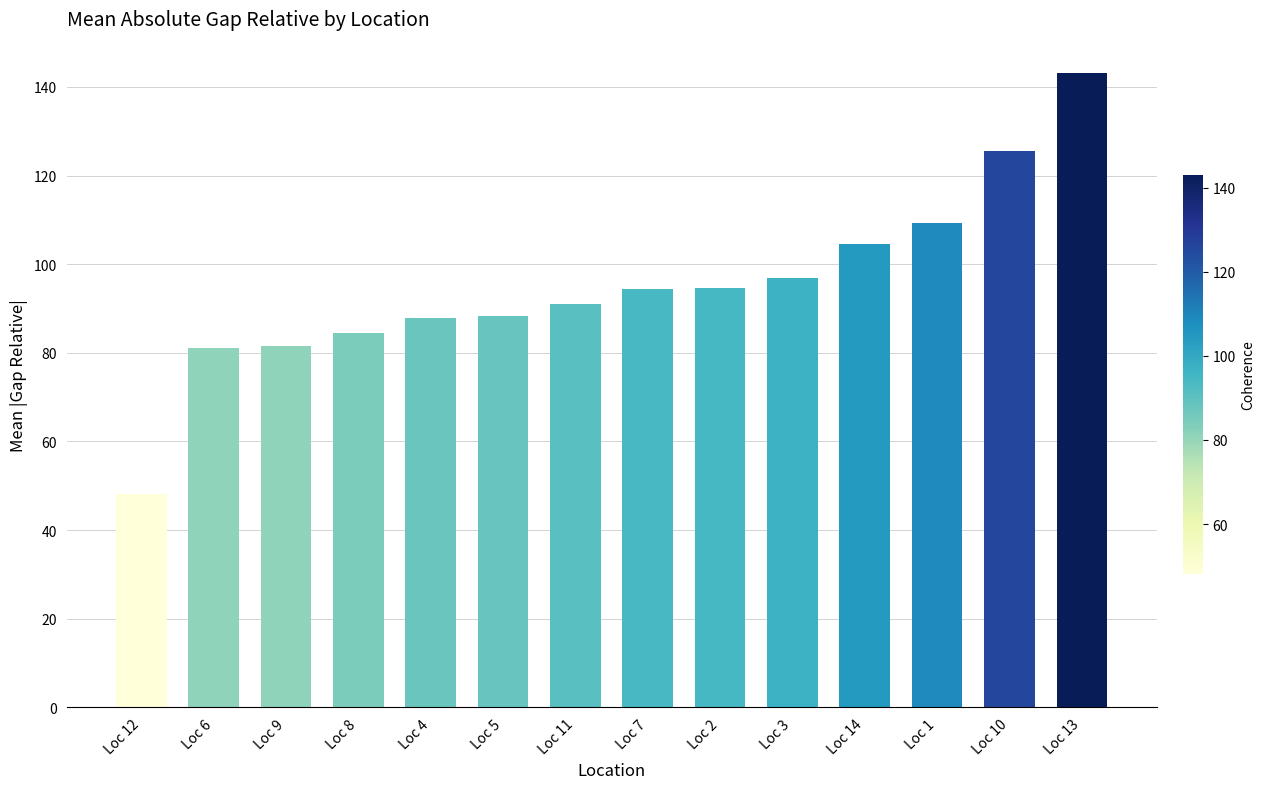

What is the change in value from Loc 2 to Loc 13?

+48.4